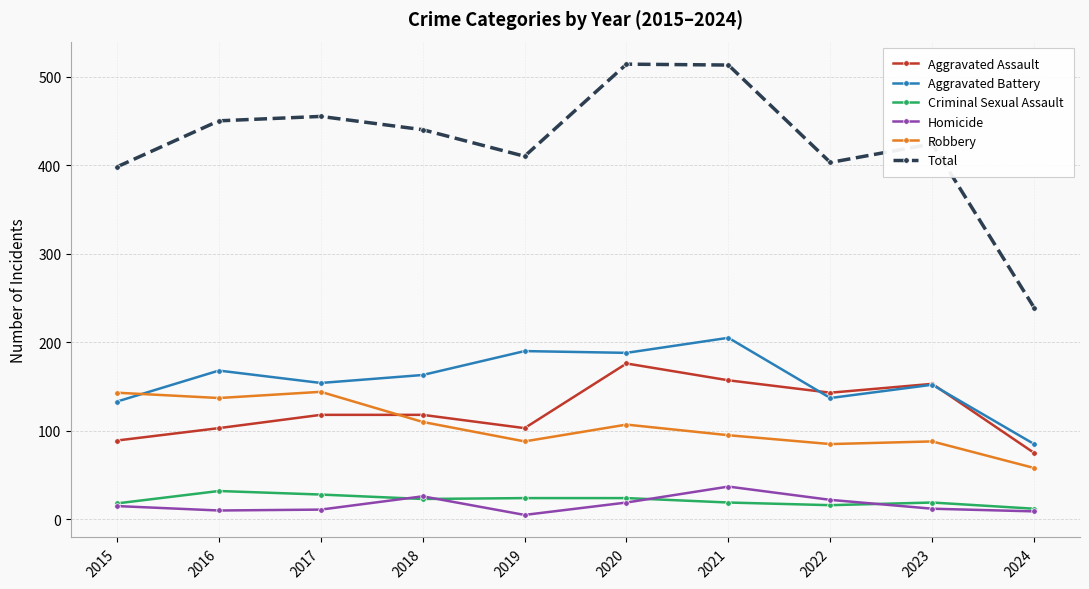

Which series has the largest range (max minus min)?

Total